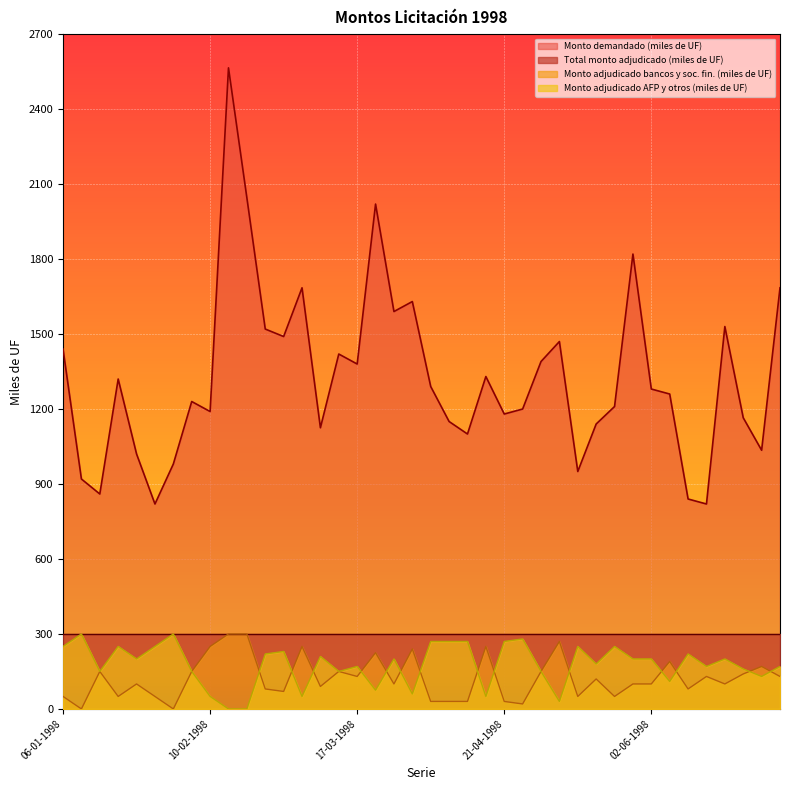

How many values in the Monto demandado (miles de UF) series are below 1280?

20